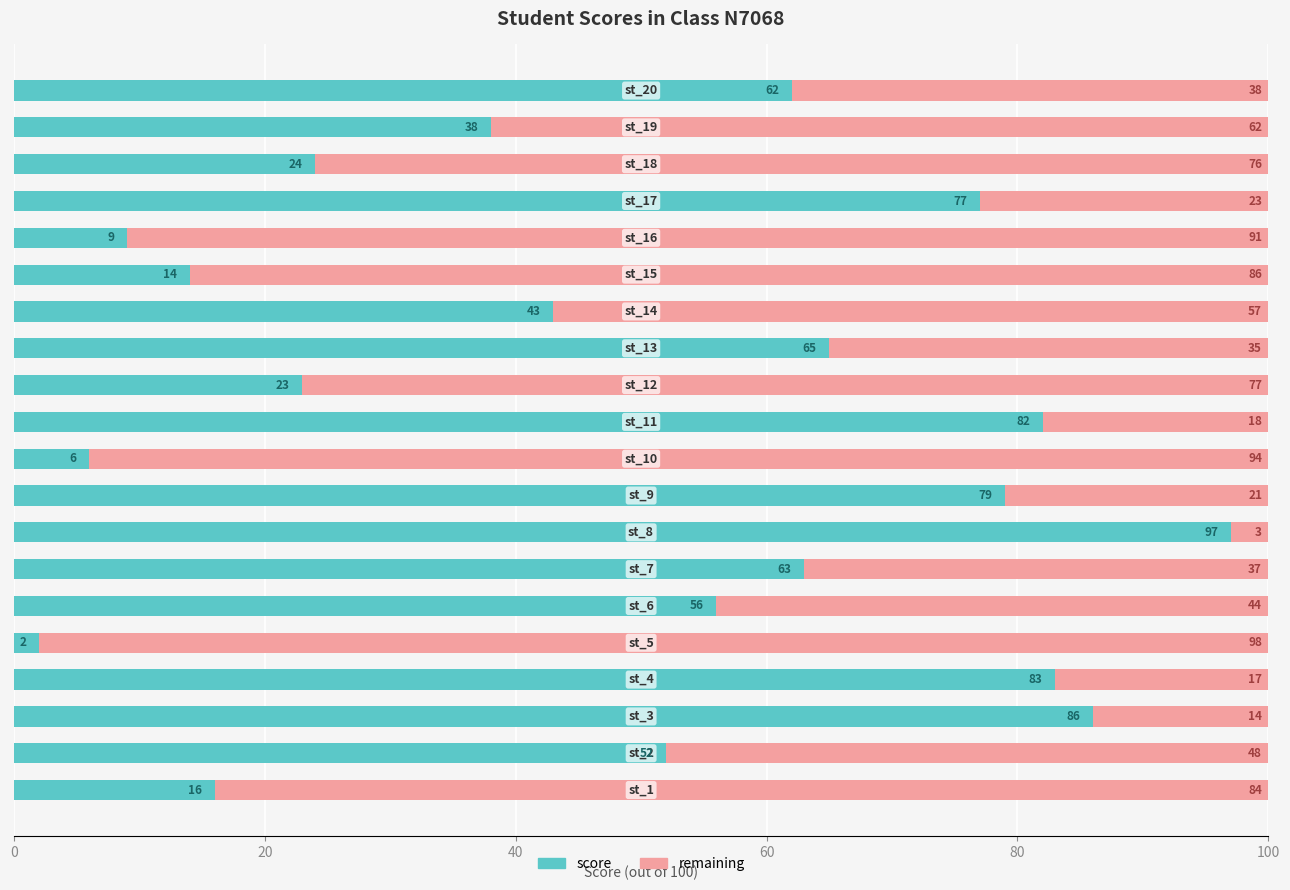

What is the highest value of the score series?

97